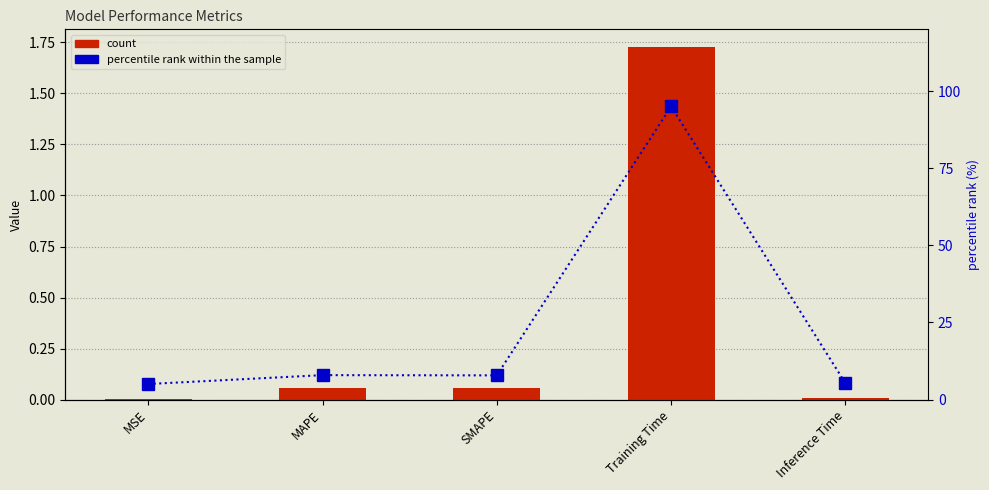

Is the value of percentile rank within the sample at Inference Time greater than the value of col_1 at Training Time?

Yes